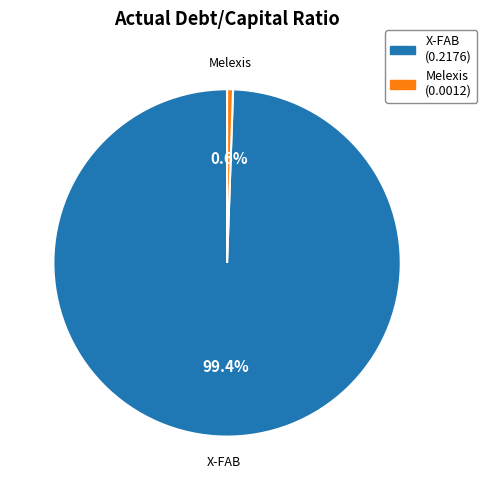

Does any single category account for the majority?

Yes